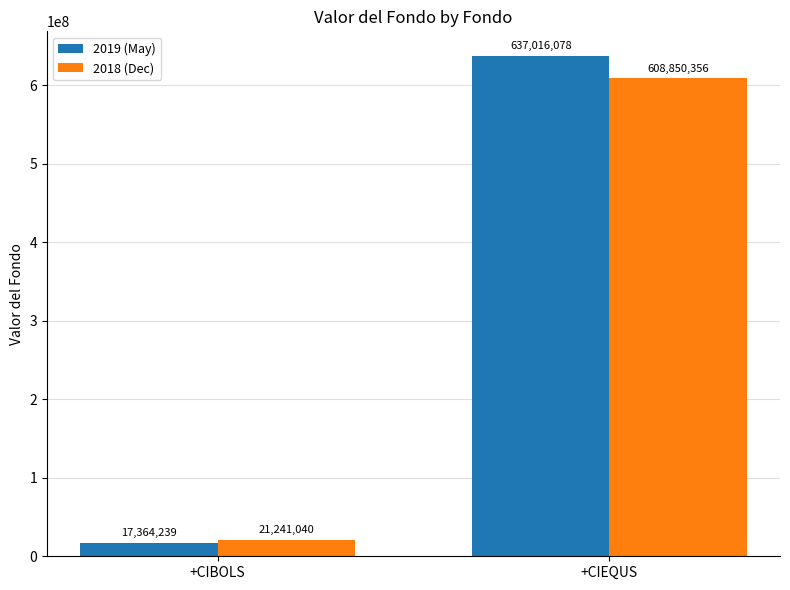

The 2018 (Dec) series shows 608850356 at +CIEQUS. True or false?

True